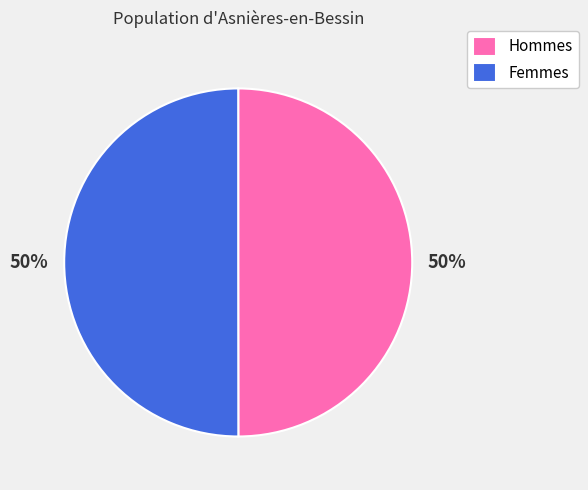

What percentage is the Hommes slice, to the nearest percent?

50%